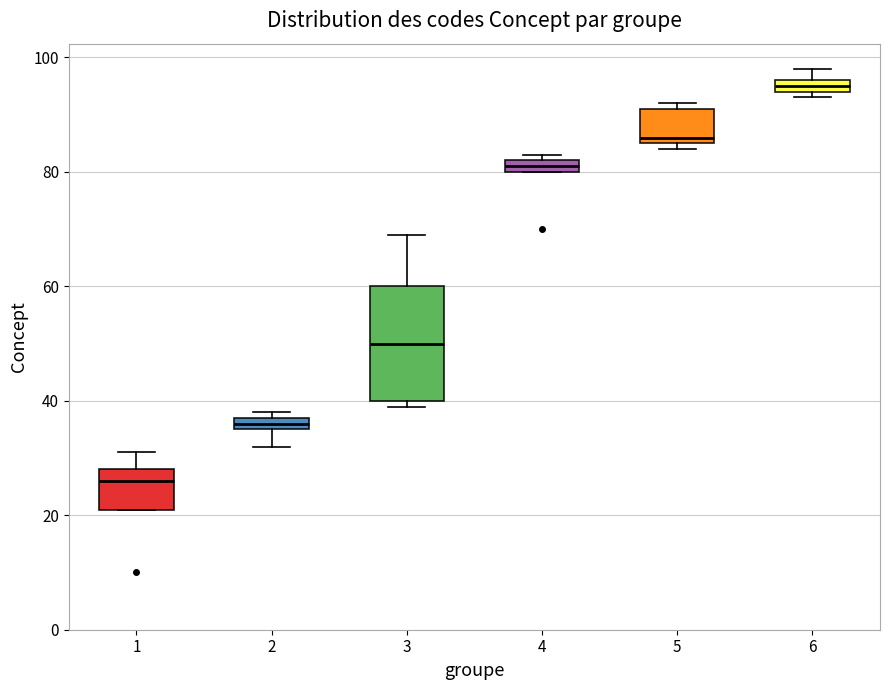

Where does the lower whisker of the box at x = 2 end on the y-axis? The values are not printed on the chart, so give them approximately, as read against the axis.

32